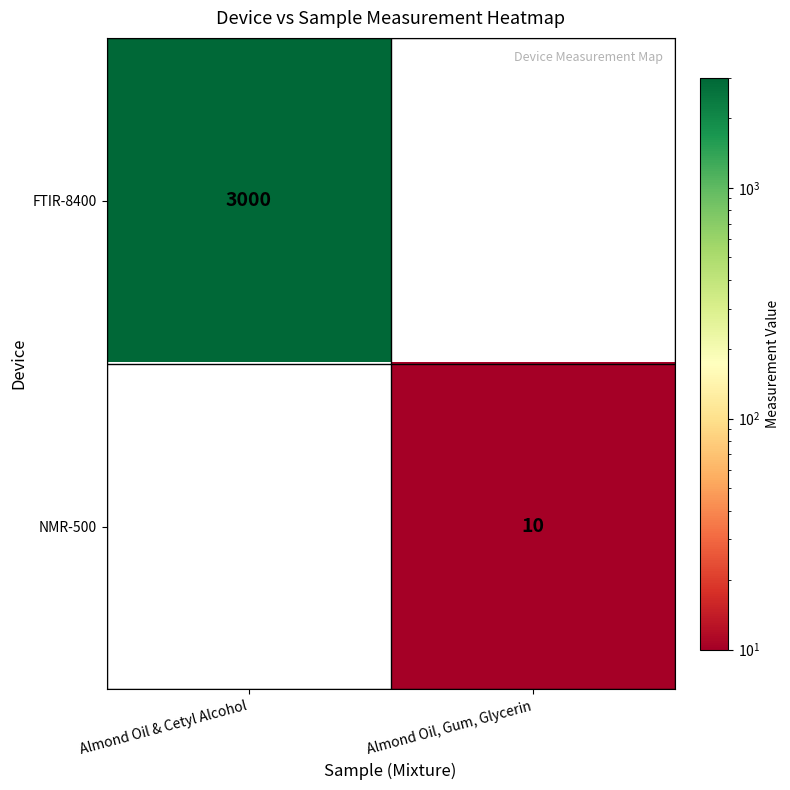

Is the value of FTIR-8400 at Almond Oil & Cetyl Alcohol greater than the value of NMR-500 at Almond Oil, Gum, Glycerin?

Yes